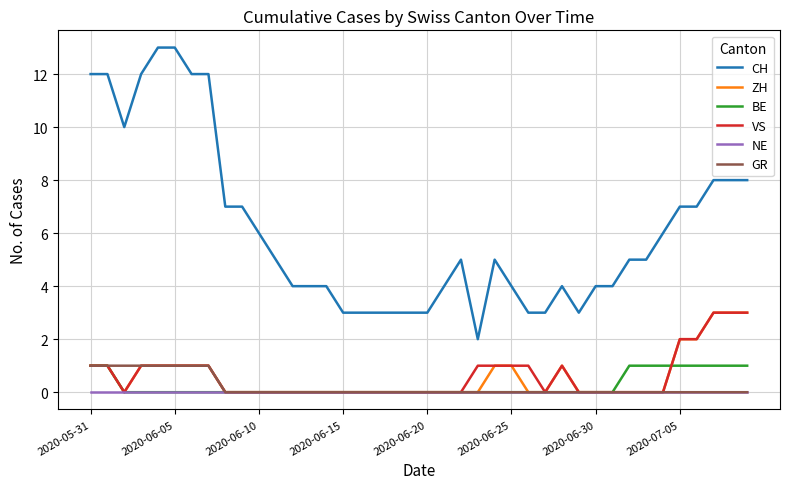

Which series has the largest total across all categories?

CH